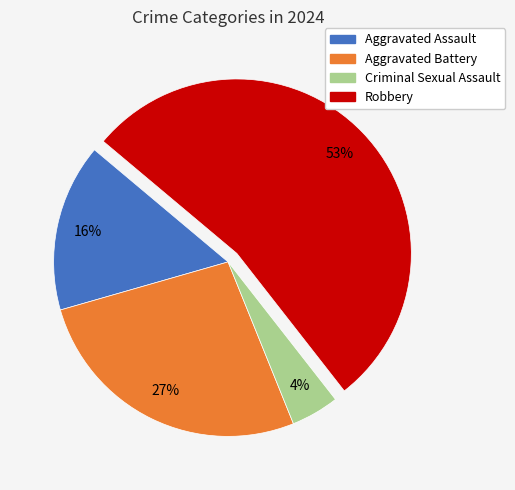

Is the sum of Aggravated Assault and Aggravated Battery greater than half?

No